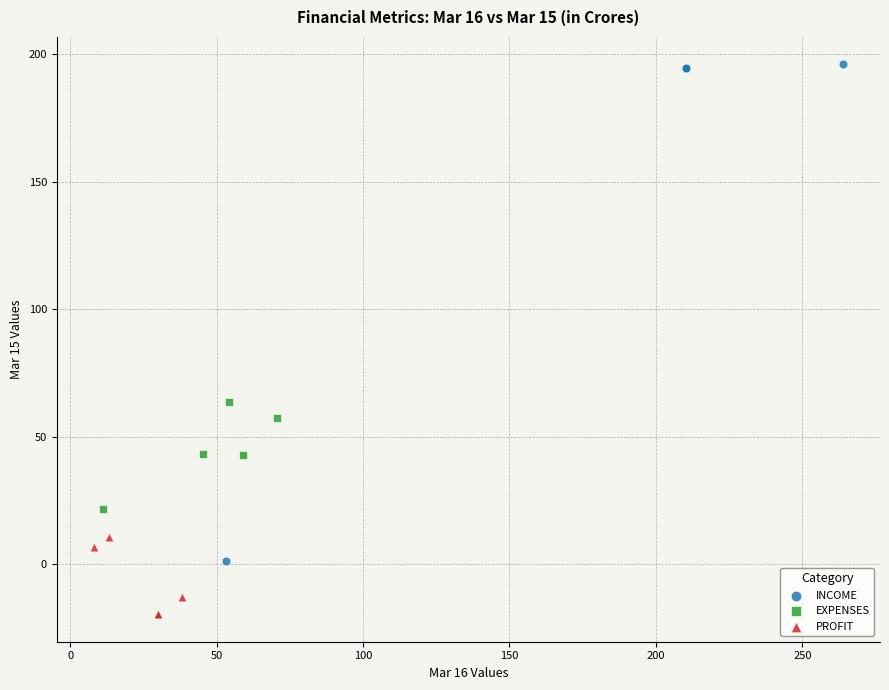

Which series has the widest spread of Y values?

INCOME